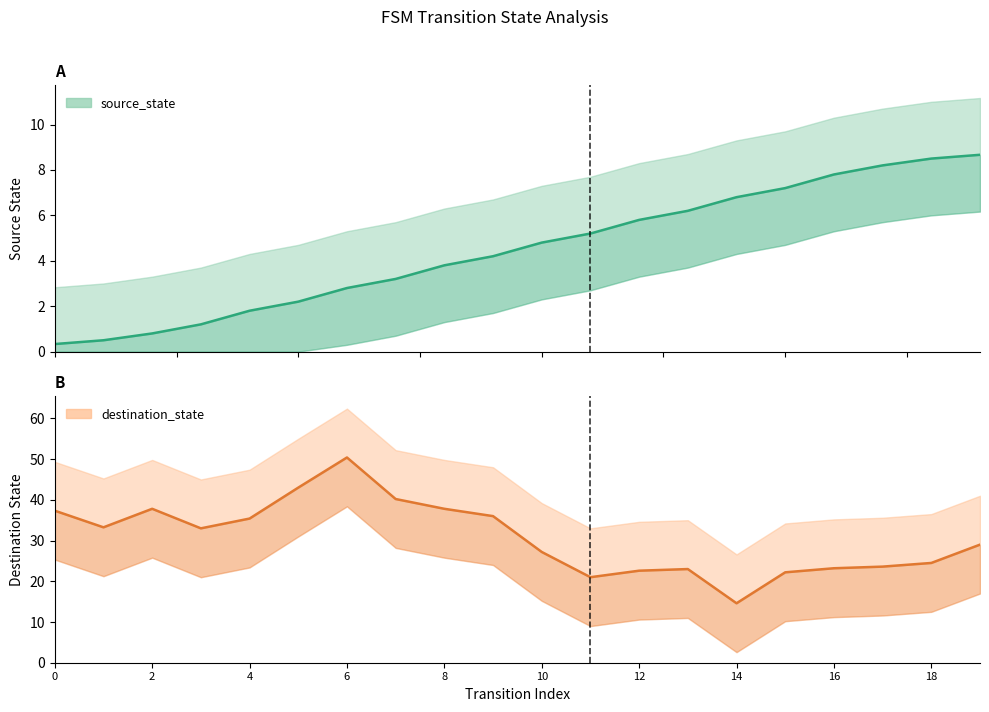

Is this an area chart (filled region under the line)?

No